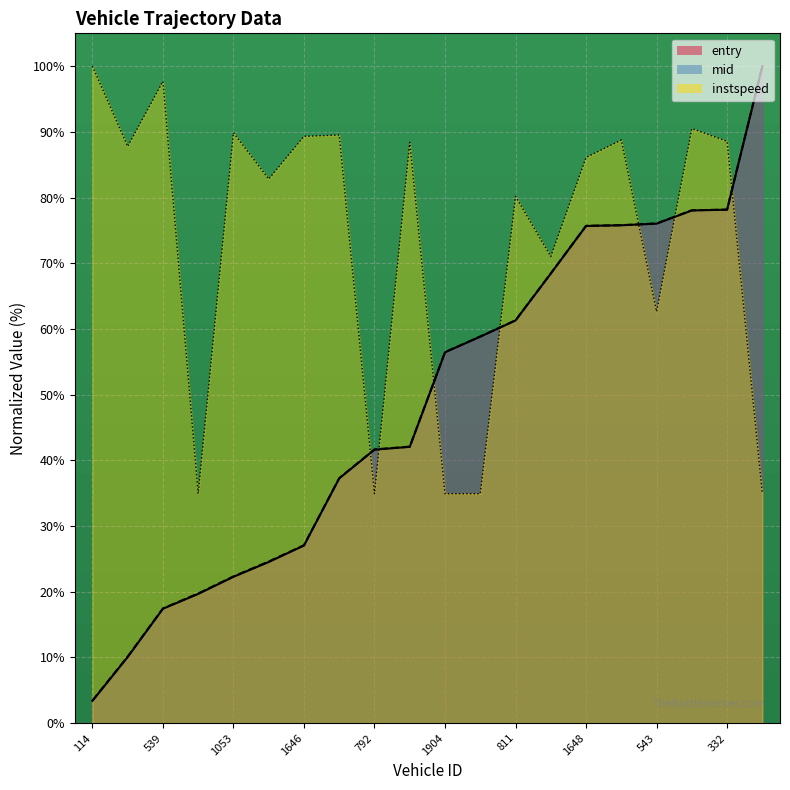

What is the difference between the highest and lowest values at 306?

12.5